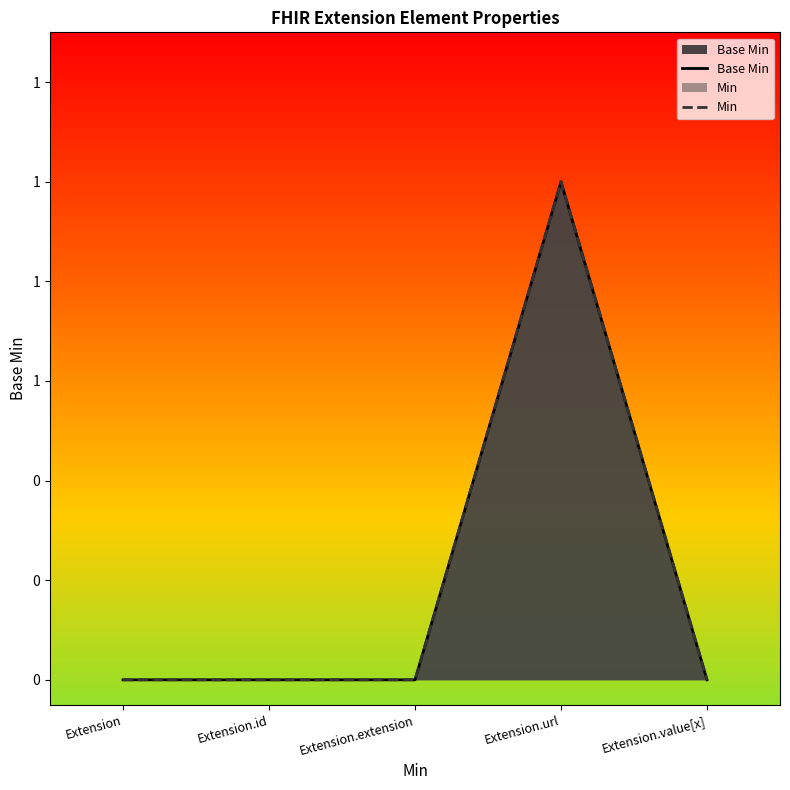

Which series has the largest total across all categories?

Base Min